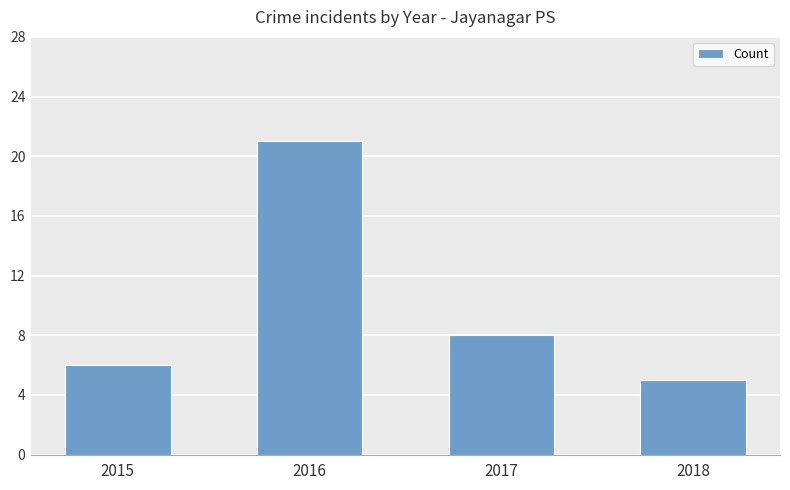

List the labels in order of value, largest first.

2016, 2017, 2015, 2018